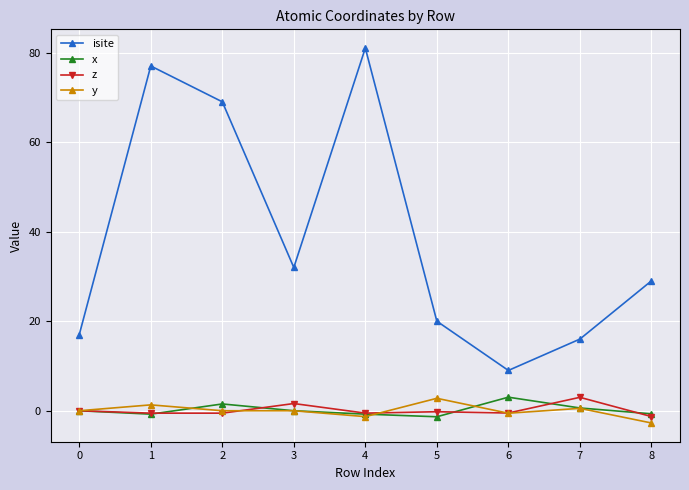

Does the chart have visible grid lines?

Yes